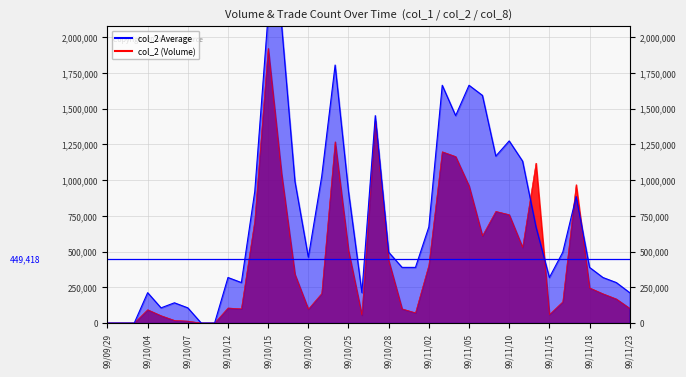

The col_8 series shows 571549.5 at 99/11/18. True or false?

False